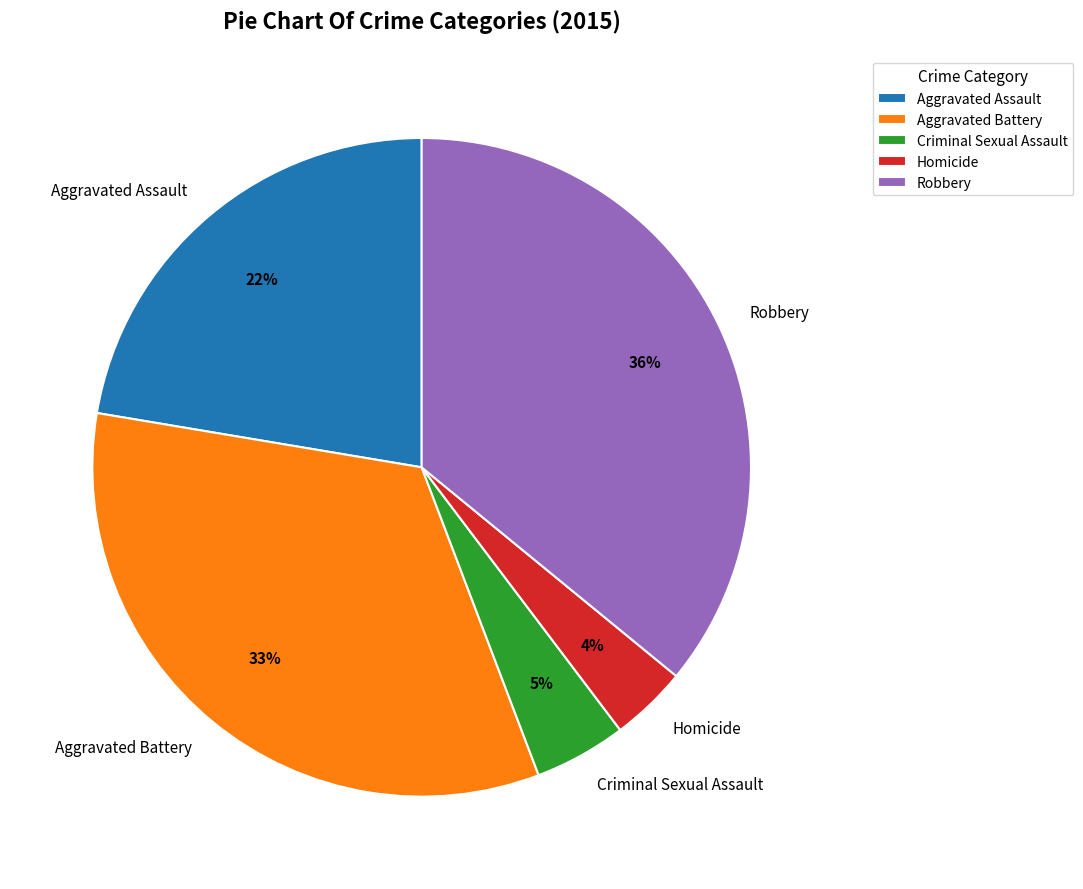

What percentage is the Aggravated Battery slice, to the nearest percent?

33%